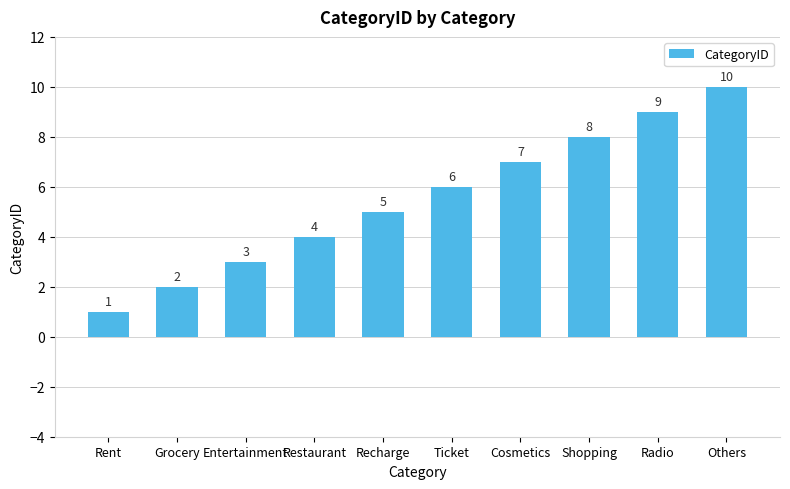

Reading left to right, extract all data points from this chart.

Rent=1	Grocery=2	Entertainment=3	Restaurant=4	Recharge=5	Ticket=6	Cosmetics=7	Shopping=8	Radio=9	Others=10